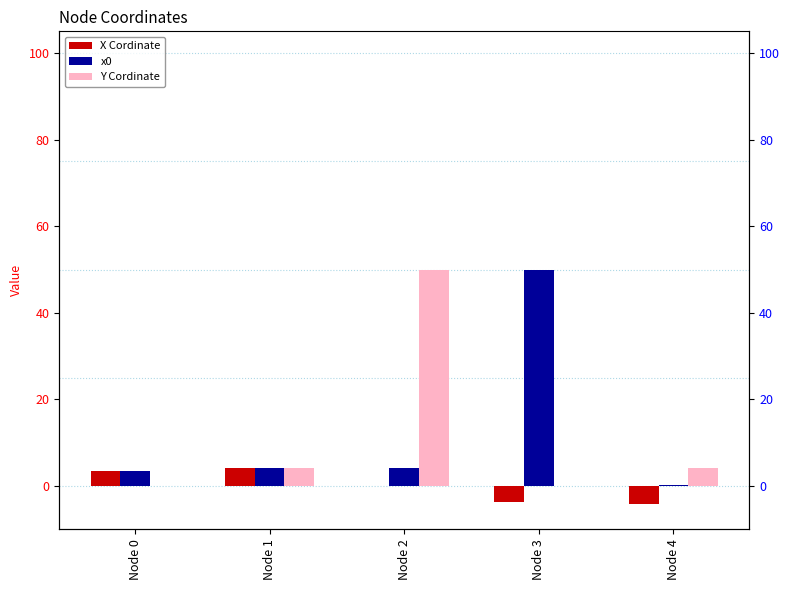

Is it true that Y Cordinate equals 4.3 at Node 4?

True